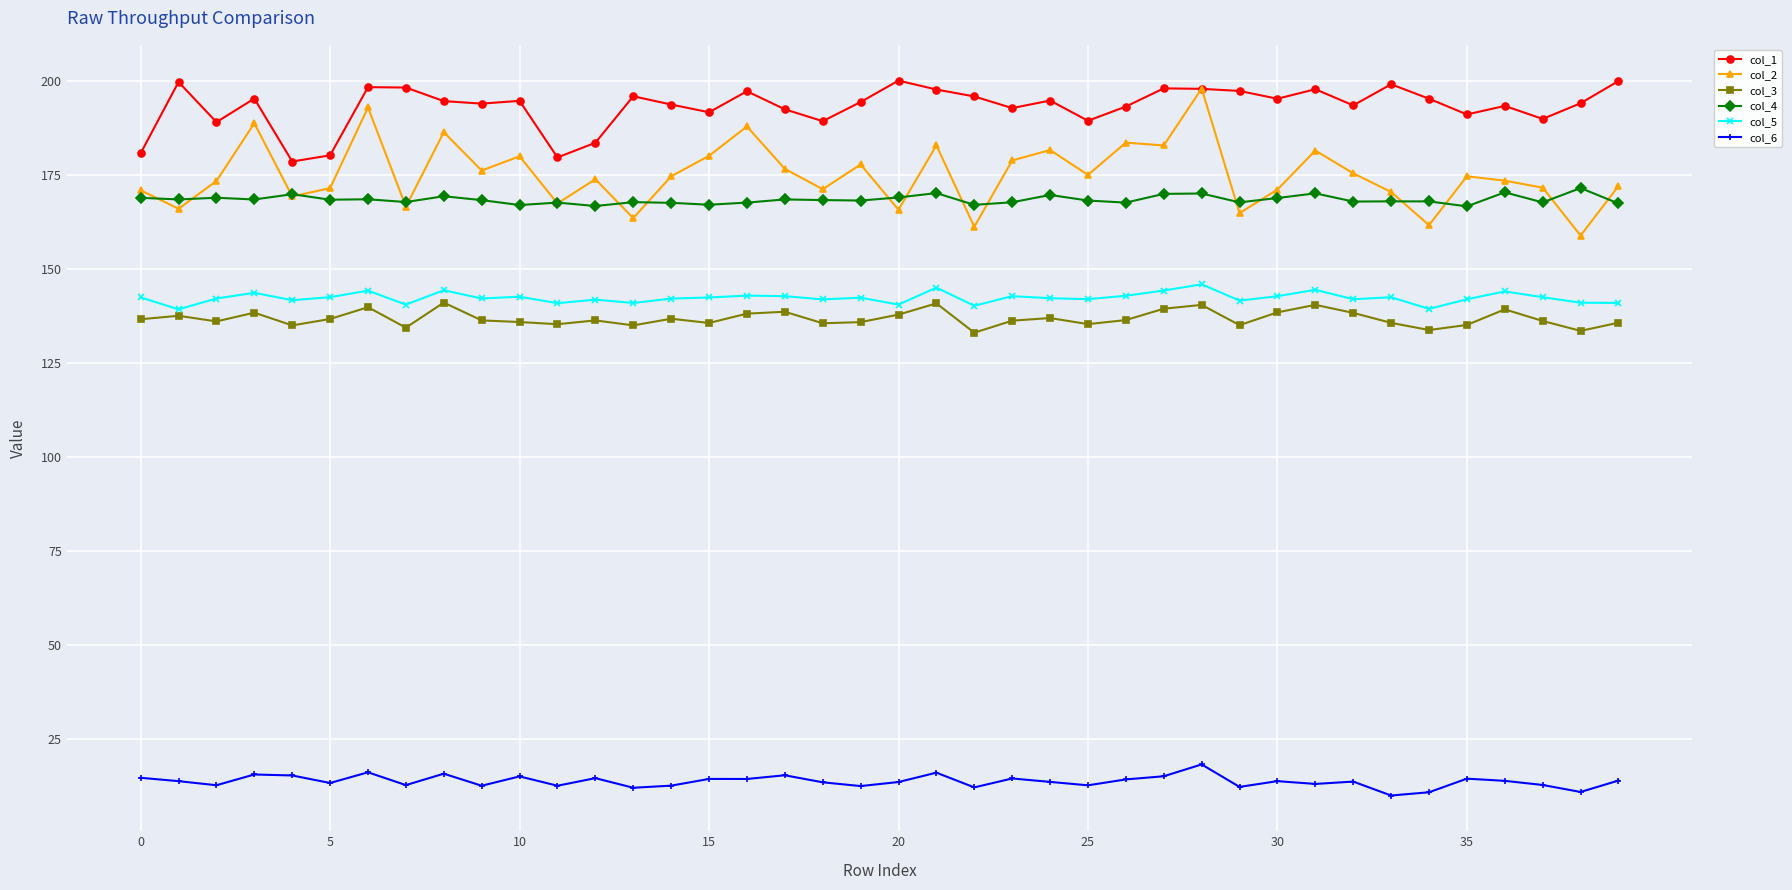

Which series has the largest total across all categories?

col_1